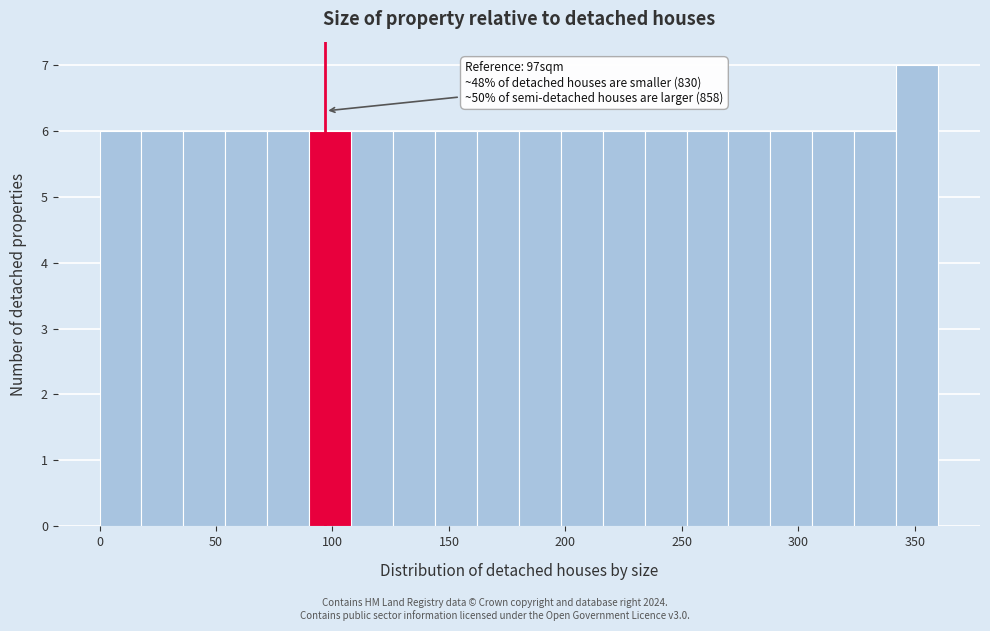

Around what value on the x-axis is the tallest bar? Give the approximate position of its centre, as read against the axis.

350